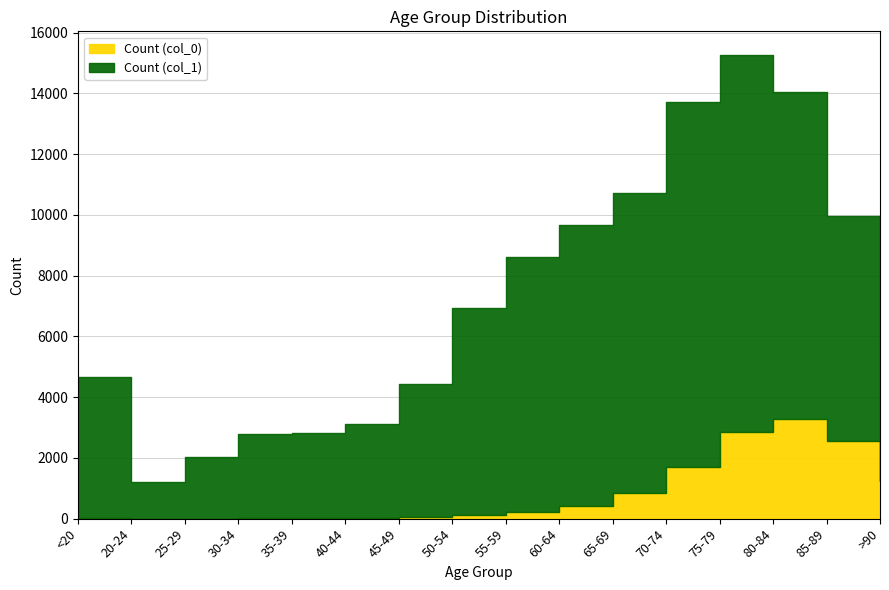

What is the spread (max minus min) of values at 50-54?

6803